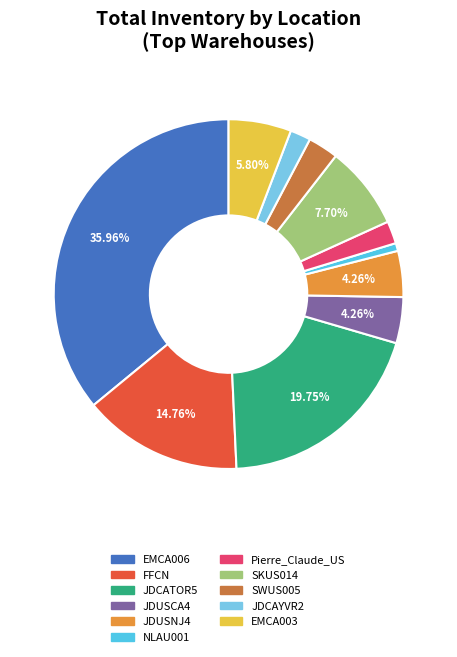

Is there any slice that represents more than half of the pie?

No